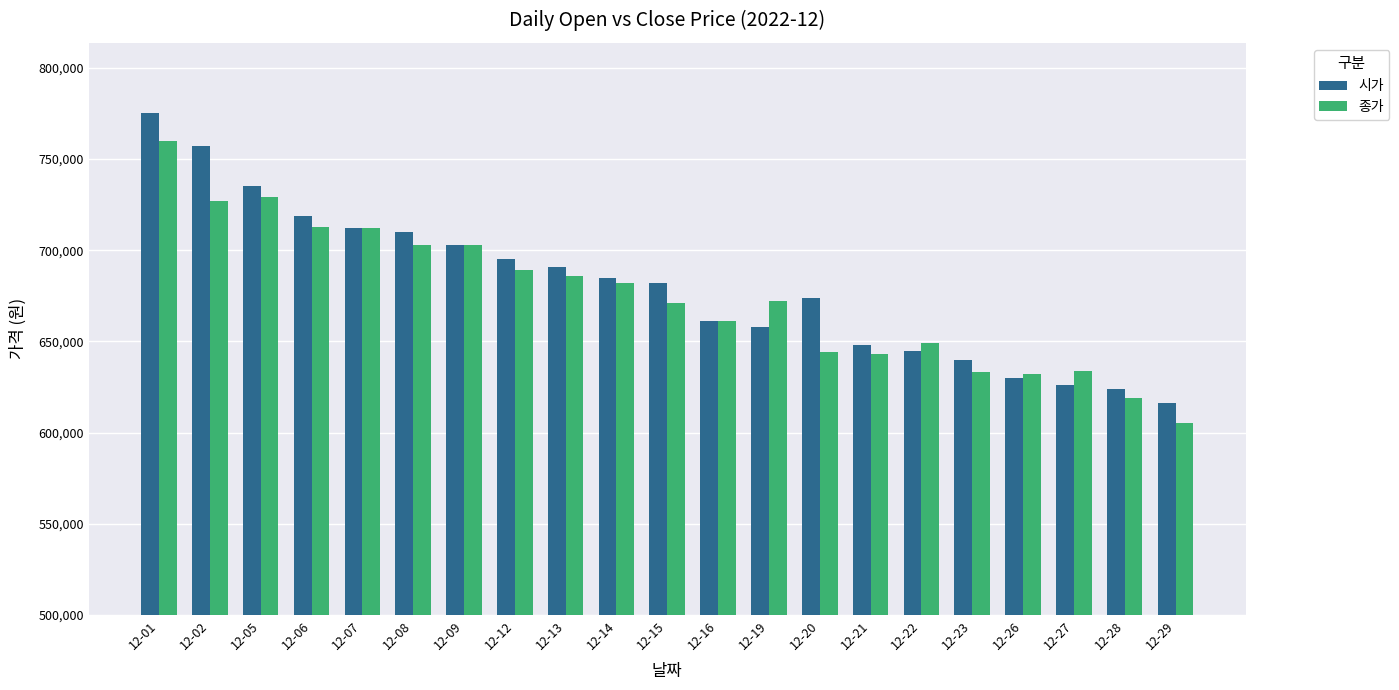

What is the value of the 시가 bar at the 8th from the left?

695000